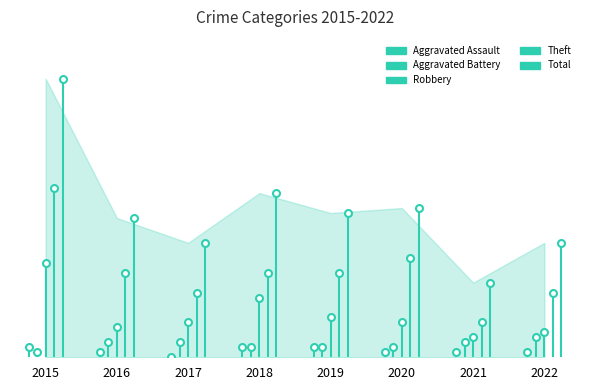

Which series reaches the maximum Y coordinate?

Total